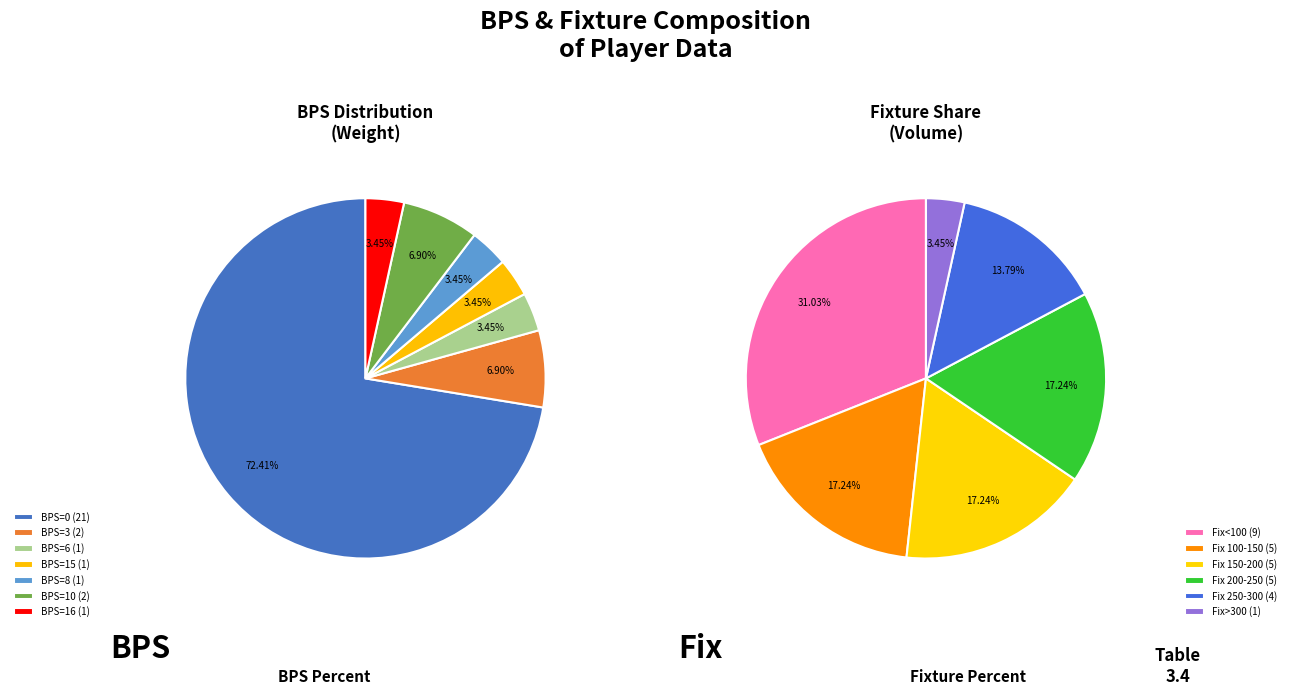

Is there any slice that represents more than half of the pie?

No